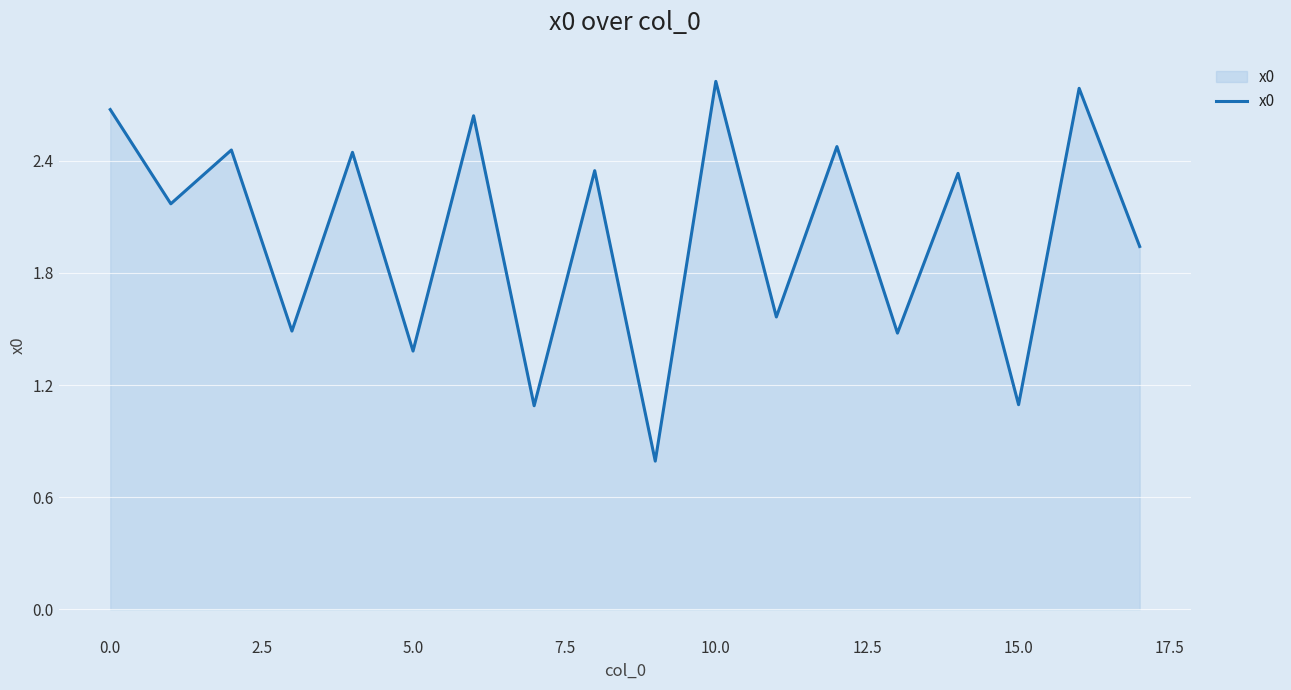

What is the greatest value displayed?

2.8